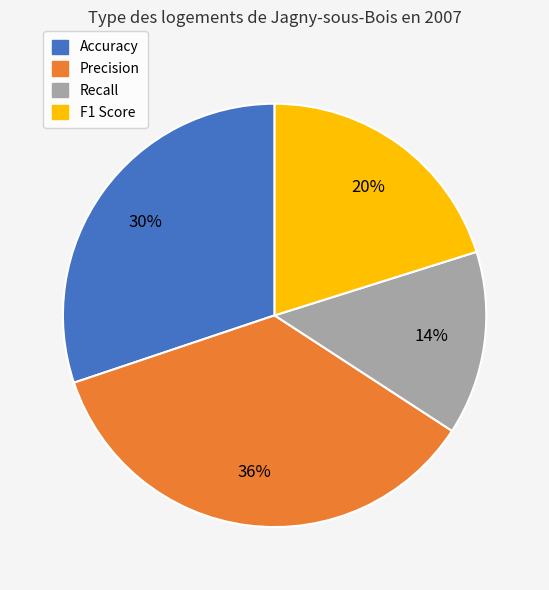

What percentage is the Precision slice, to the nearest percent?

36%